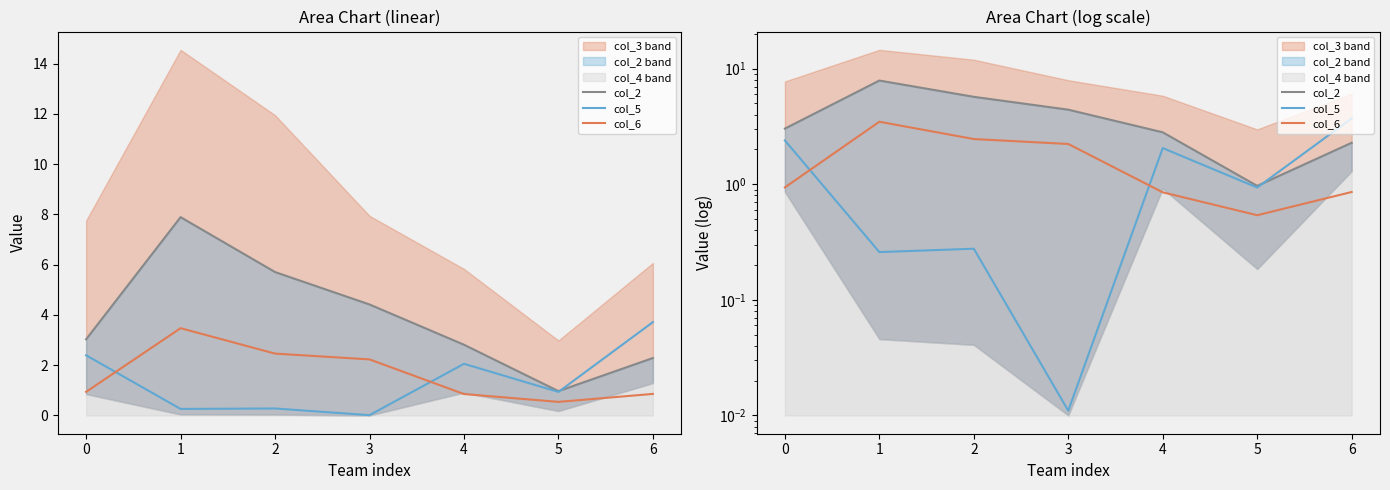

What are all the series names shown in the legend?

col_2, col_5, col_6